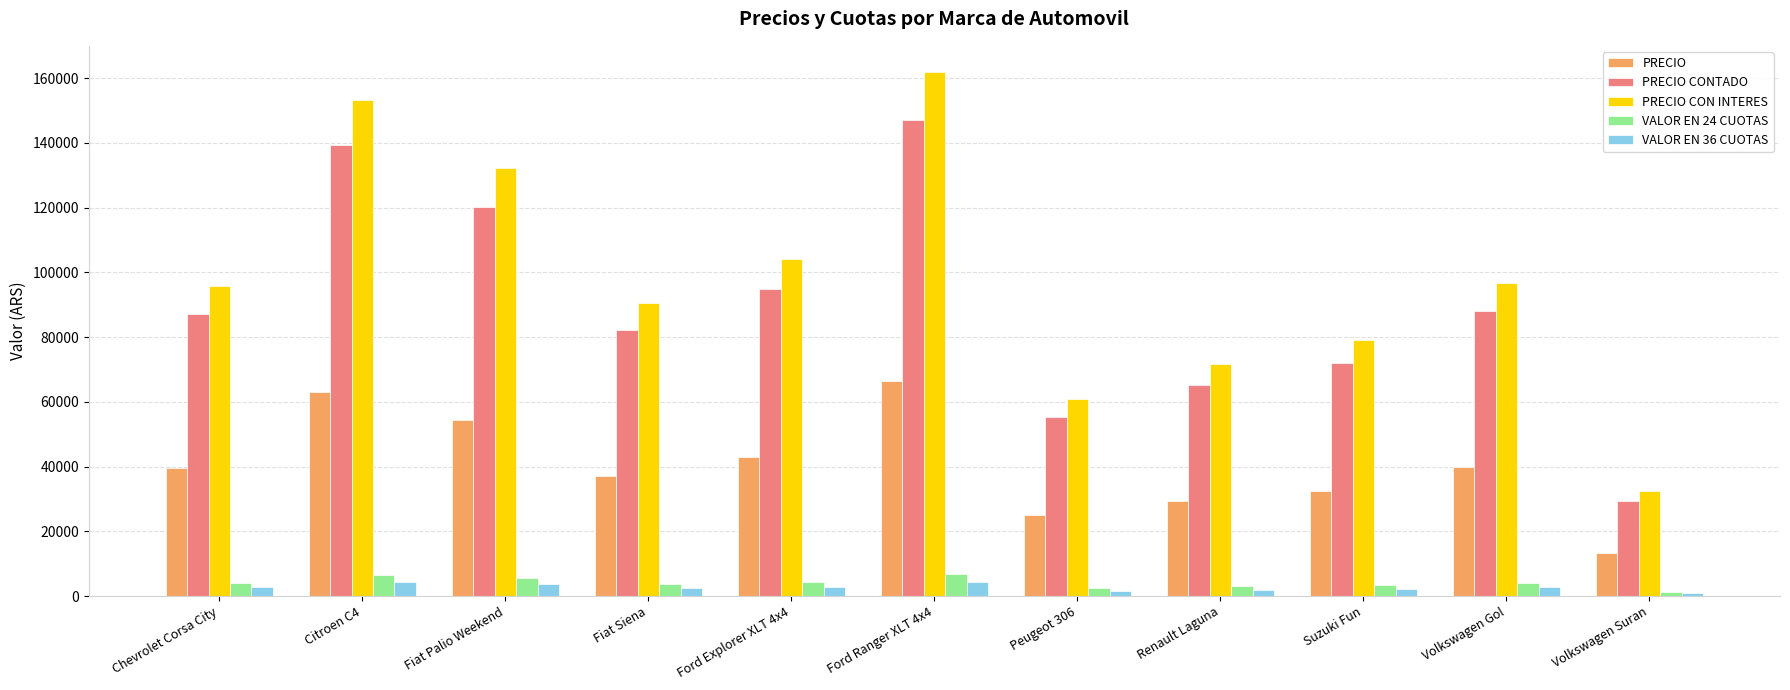

Is it true that VALOR EN 24 CUOTAS equals 3768.1 at Fiat Siena?

True